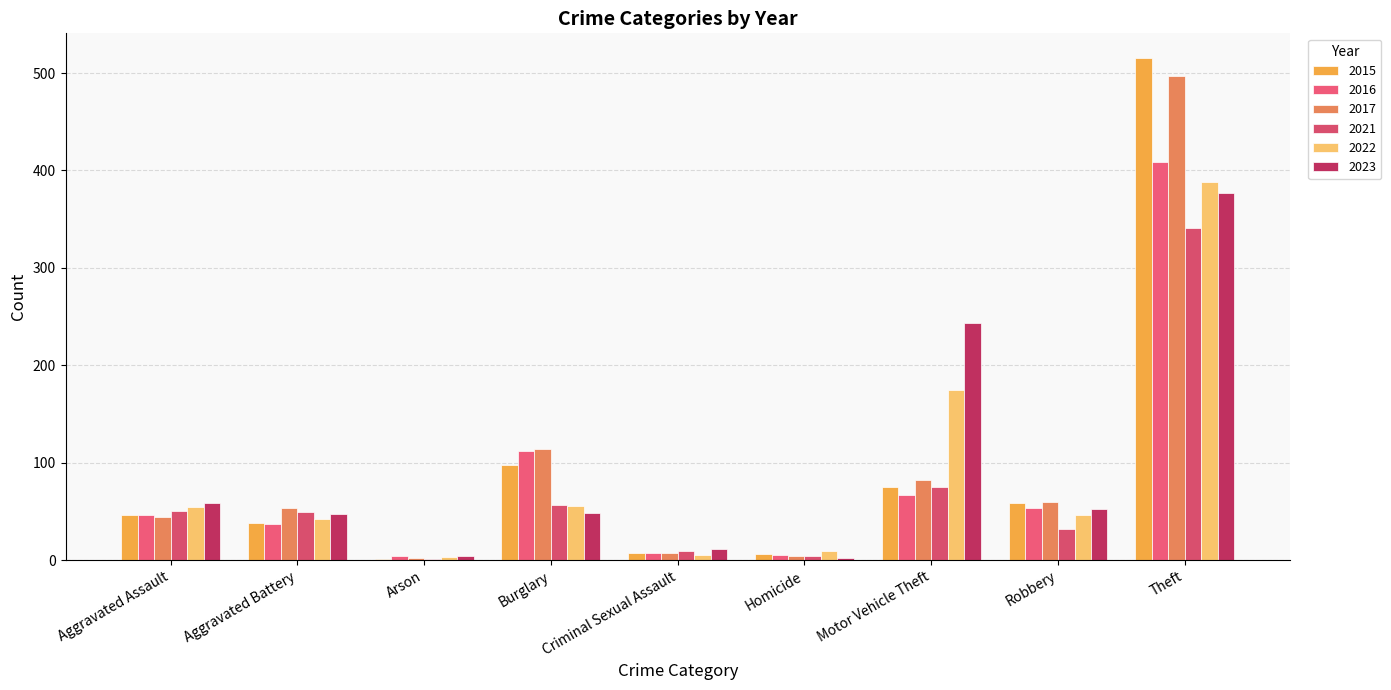

What is the average value of the 2017 series?

96